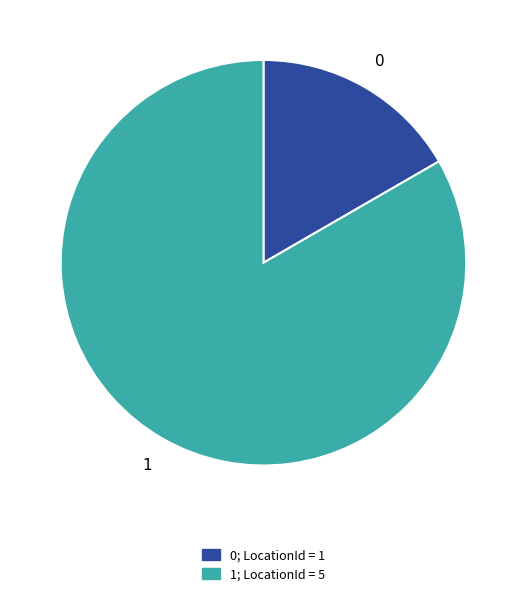

What is the ratio of the value at 1 to the value at 0?

5.0